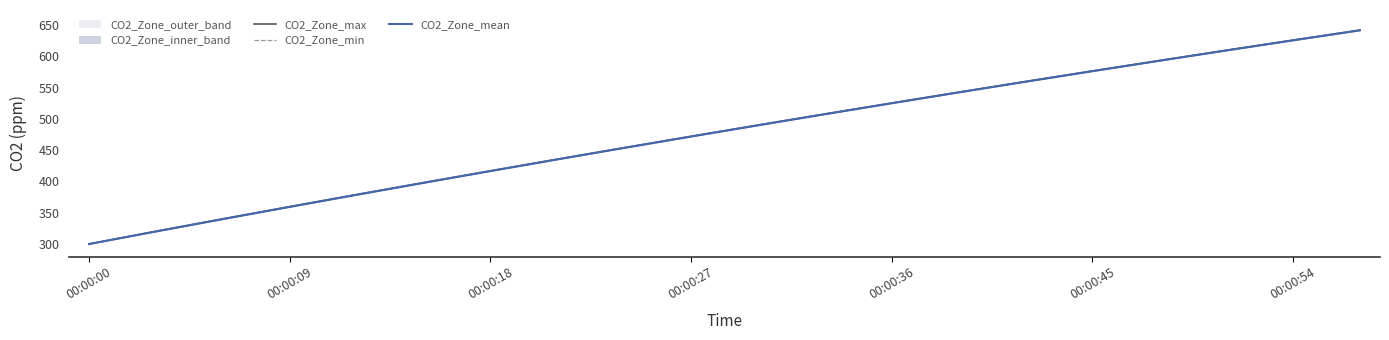

What is the lowest value of the CO2_Zone_max series?

300.0